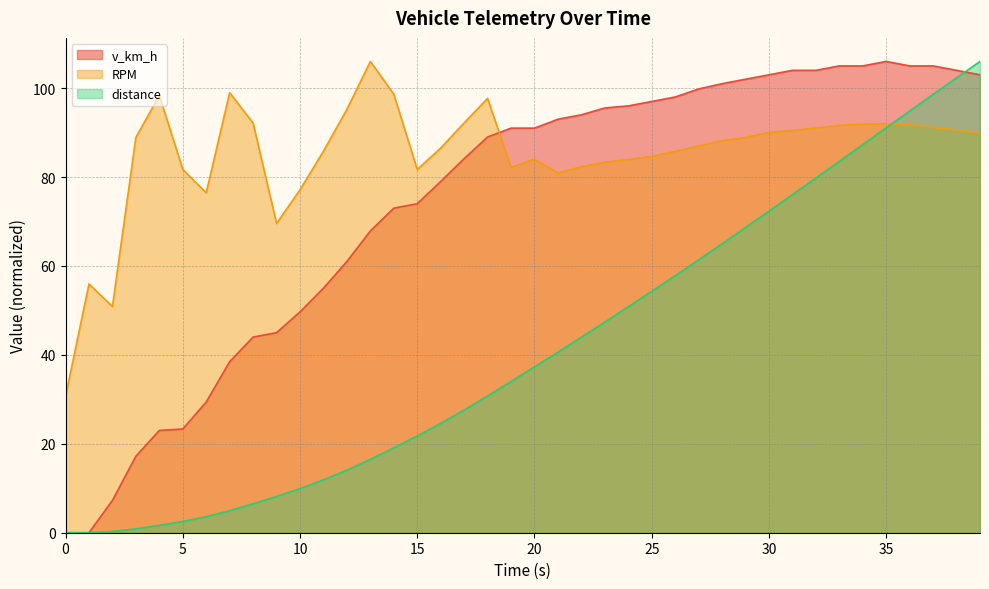

How many values in the v_km_h series exceed 91?

19